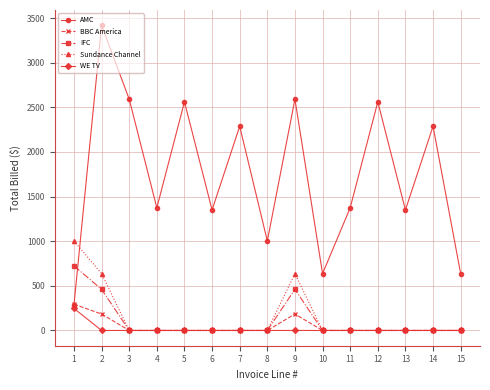

The BBC America series shows -114.1 at 11. True or false?

False